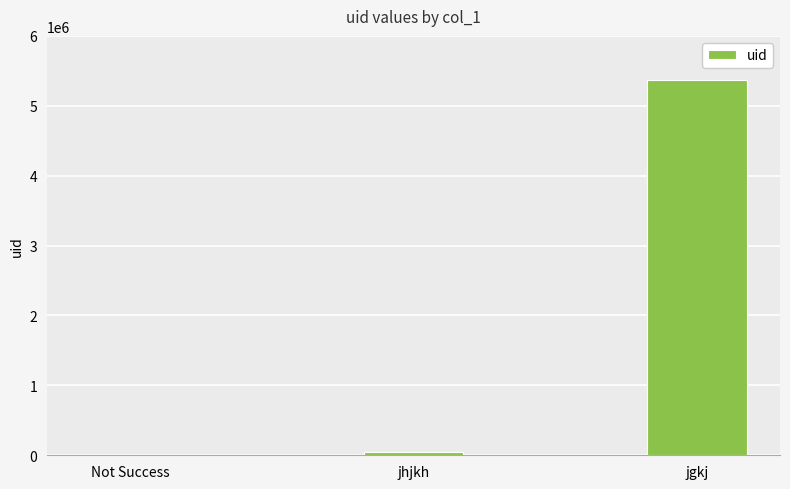

Where is the data nearest to the value 2683297?

jhjkh